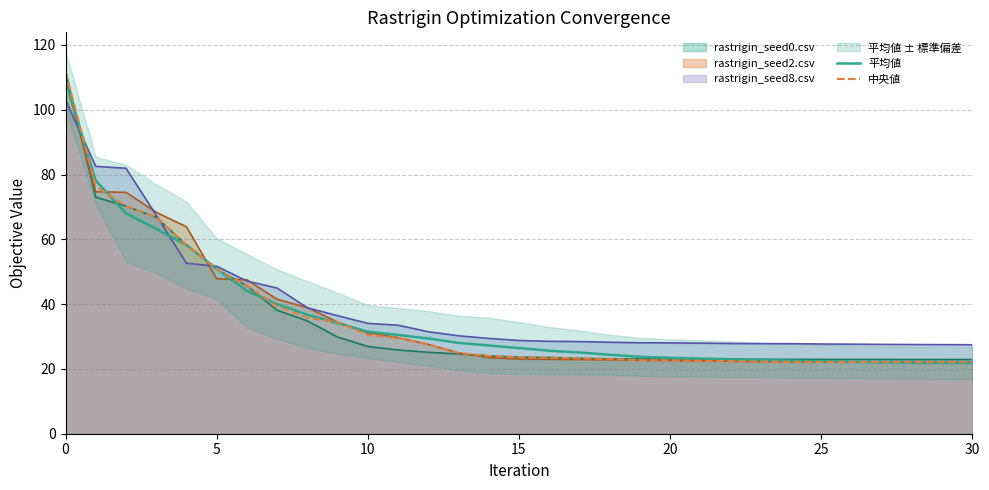

What is the sum of all 平均値 values?

1101.5